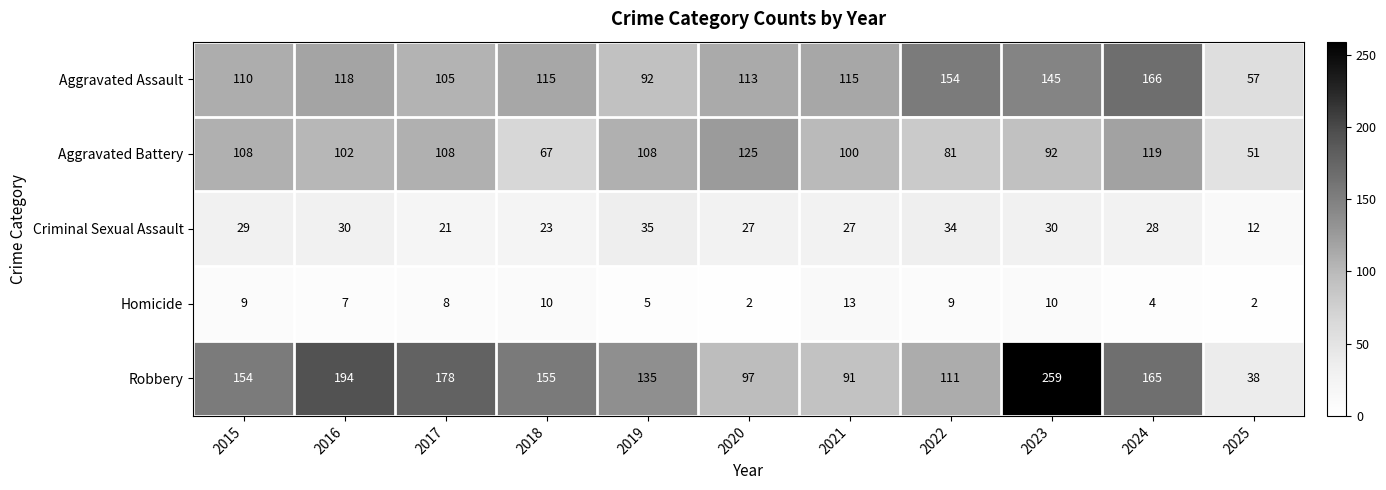

At which label does Aggravated Battery first exceed 102?

2015